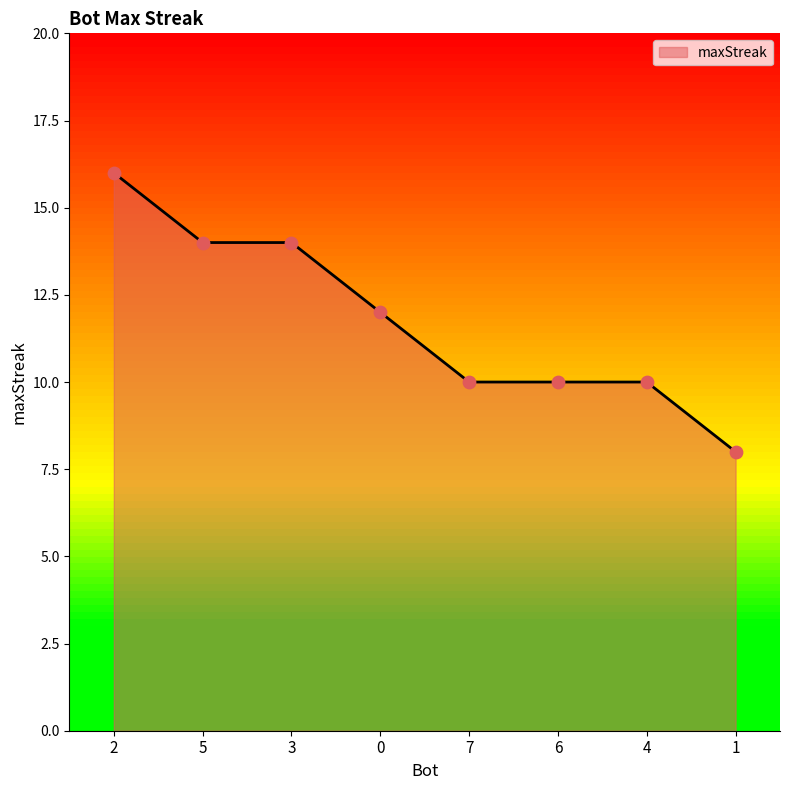

What is the ratio of the value at 6 to the value at 5?

0.7